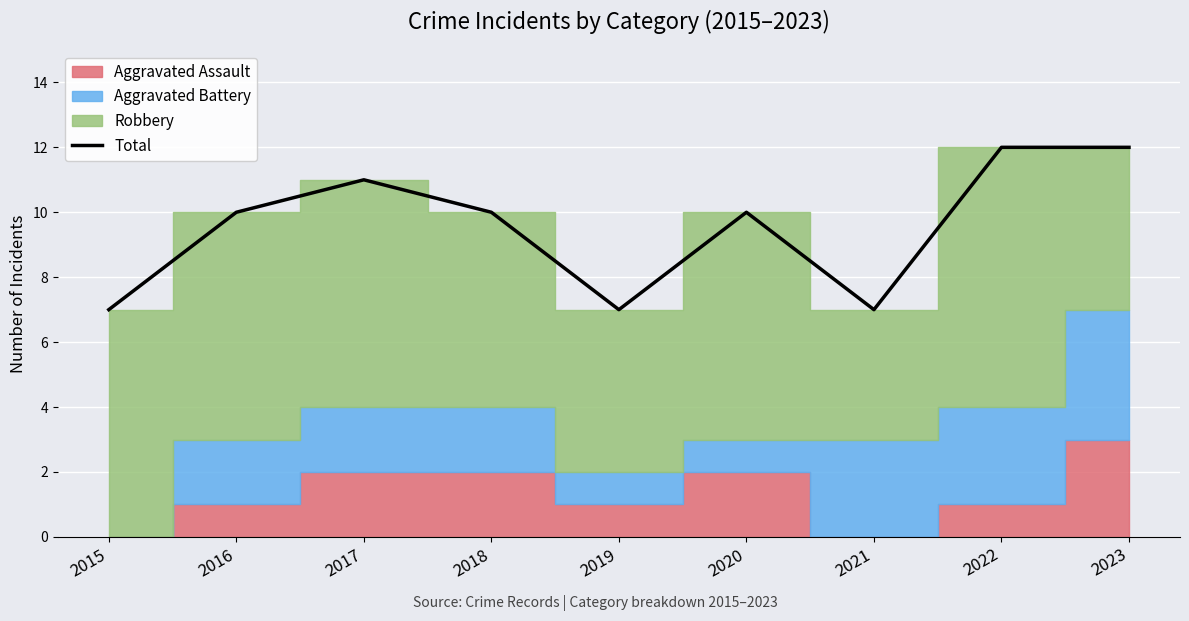

Where is the data nearest to the value 9?

2016